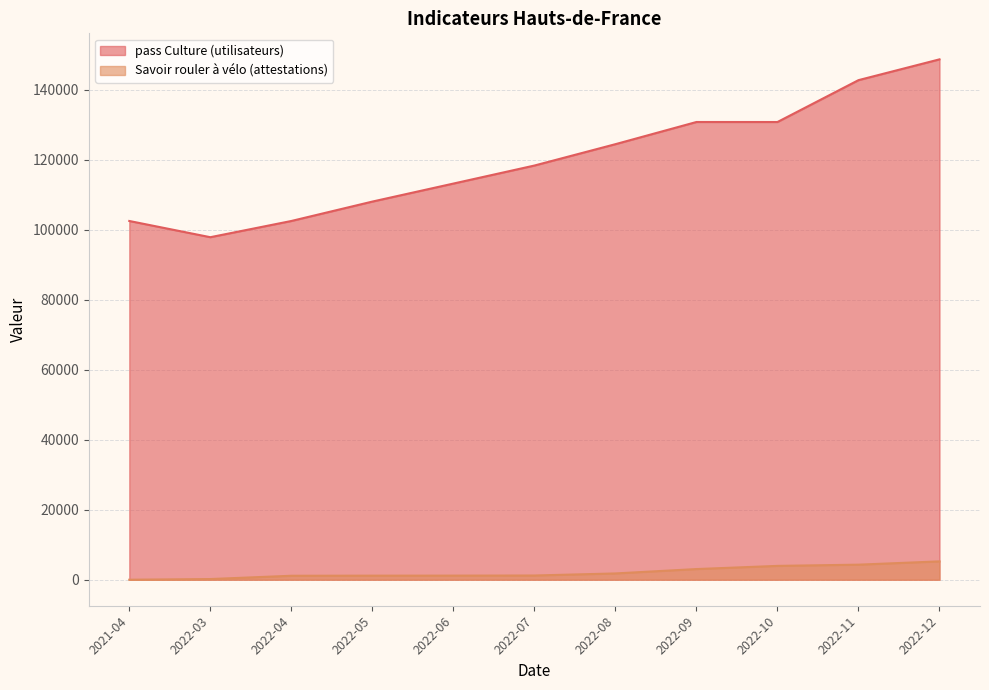

List the labels in order of Savoir rouler à vélo (attestations) value, smallest first.

2021-04, 2022-03, 2022-04, 2022-05, 2022-06, 2022-07, 2022-08, 2022-09, 2022-10, 2022-11, 2022-12